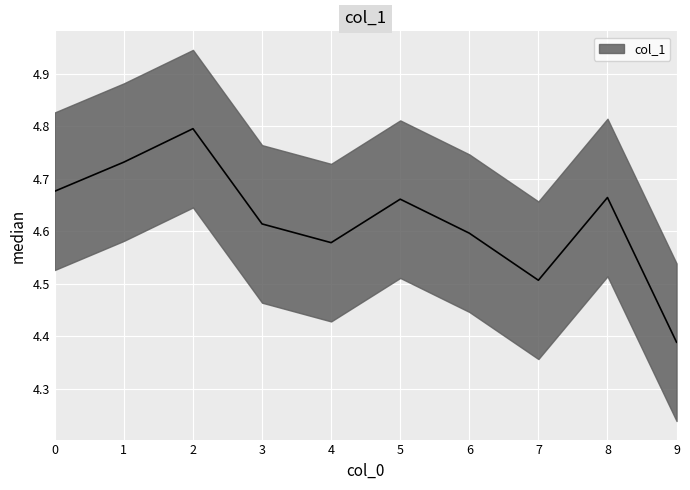

How many data points does each series have?

10